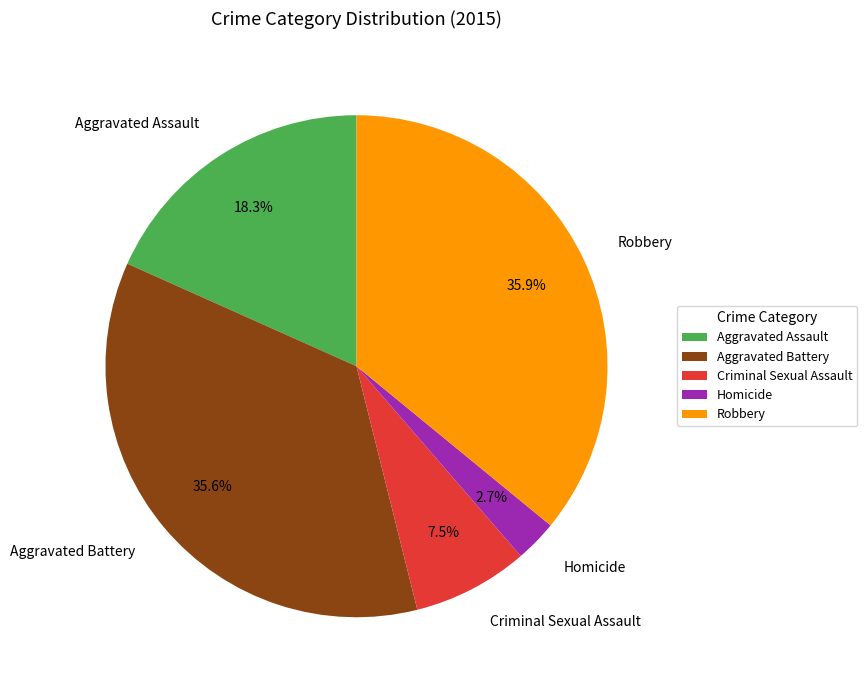

Which category has the smallest portion of the pie?

Homicide